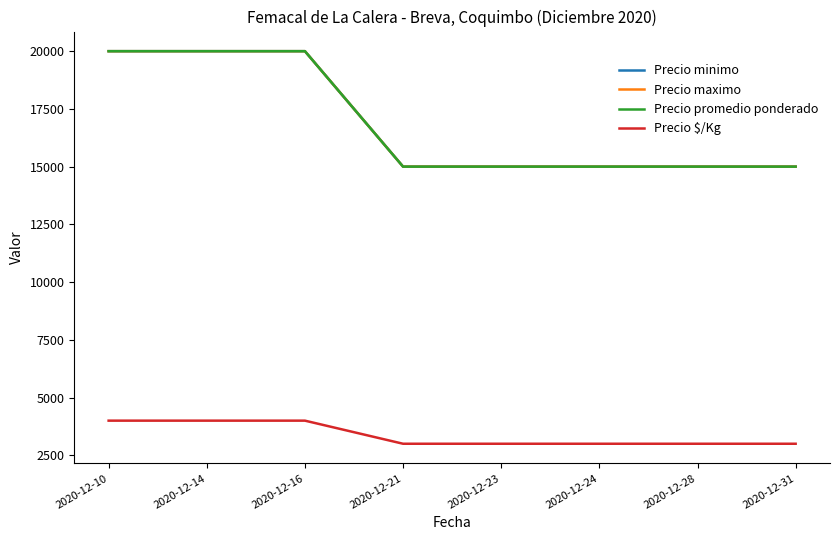

Reading left to right, transcribe all the data shown in this chart.

Precio minimo: 2020-12-10=20000	2020-12-14=20000	2020-12-16=20000	2020-12-21=15000	2020-12-23=15000	2020-12-24=15000	2020-12-28=15000	2020-12-31=15000
Precio maximo: 2020-12-10=20000	2020-12-14=20000	2020-12-16=20000	2020-12-21=15000	2020-12-23=15000	2020-12-24=15000	2020-12-28=15000	2020-12-31=15000
Precio promedio ponderado: 2020-12-10=20000	2020-12-14=20000	2020-12-16=20000	2020-12-21=15000	2020-12-23=15000	2020-12-24=15000	2020-12-28=15000	2020-12-31=15000
Precio $/Kg: 2020-12-10=4000	2020-12-14=4000	2020-12-16=4000	2020-12-21=3000	2020-12-23=3000	2020-12-24=3000	2020-12-28=3000	2020-12-31=3000